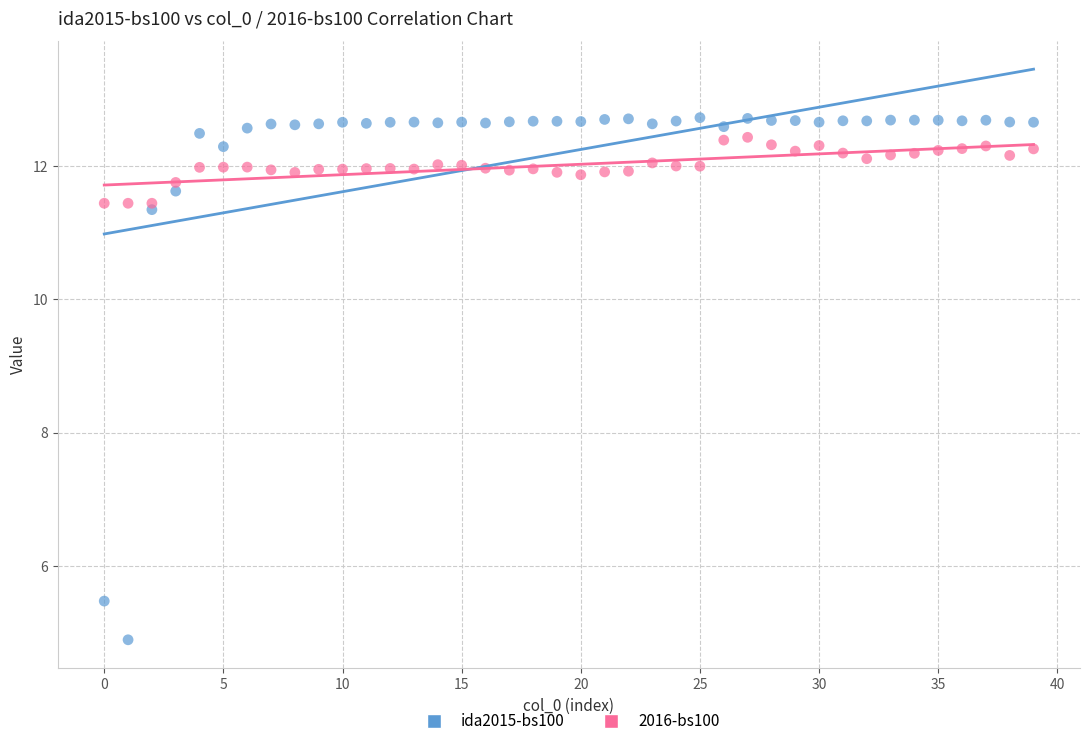

Which series reaches the minimum Y coordinate?

ida2015-bs100